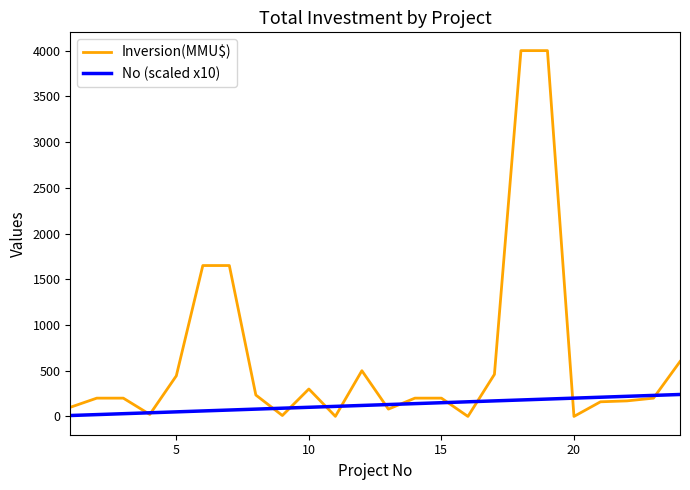

In Inversion(MMU$), how many points are lower than both neighbors (excluding endpoints)?

6